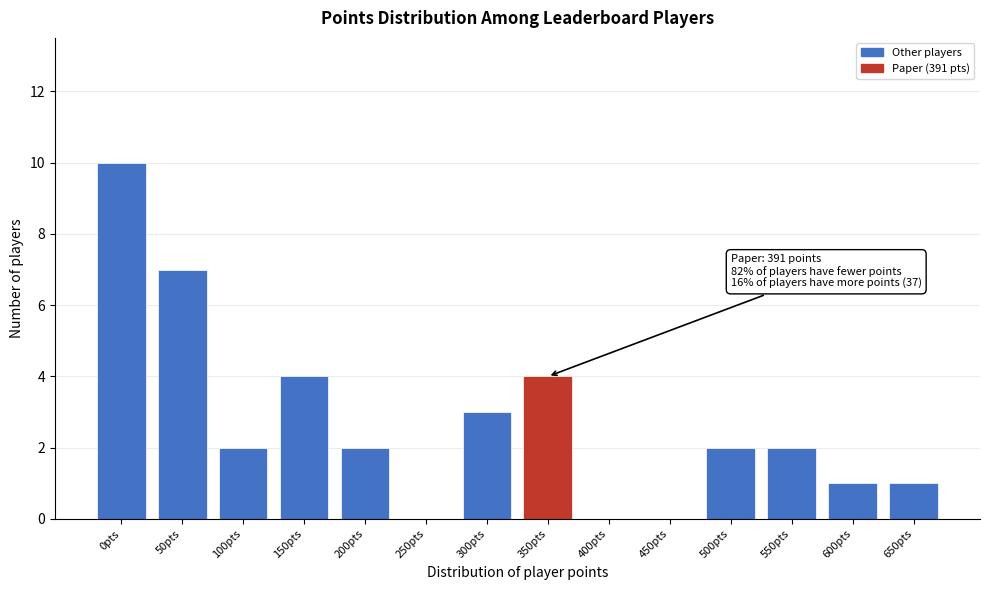

Reading left to right, what are all the values shown in this chart?

0pts=10	50pts=7	100pts=2	150pts=4	200pts=2	250pts=0	300pts=3	350pts=4	400pts=0	450pts=0	500pts=2	550pts=2	600pts=1	650pts=1